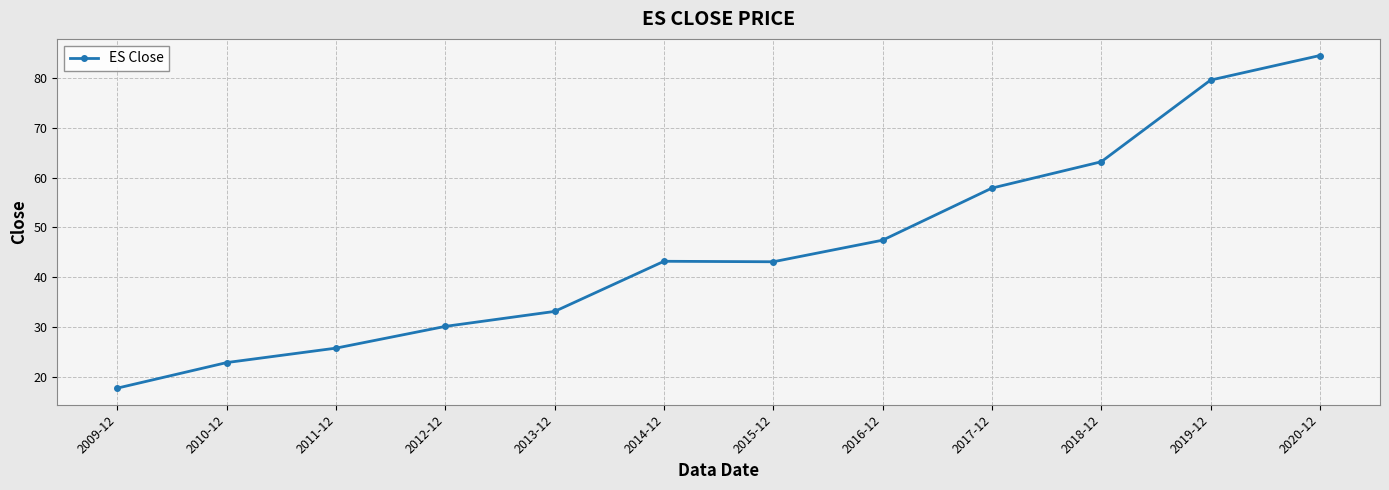

True or false: the data shows 43.2 at 2014-12.

True